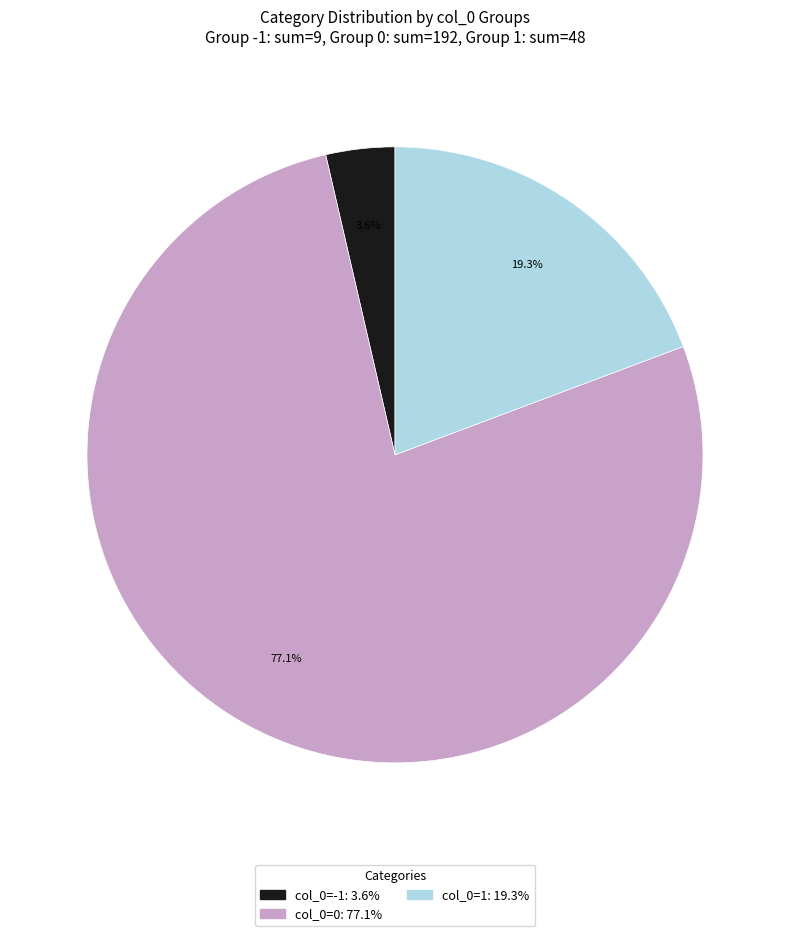

Does any single category account for the majority?

Yes